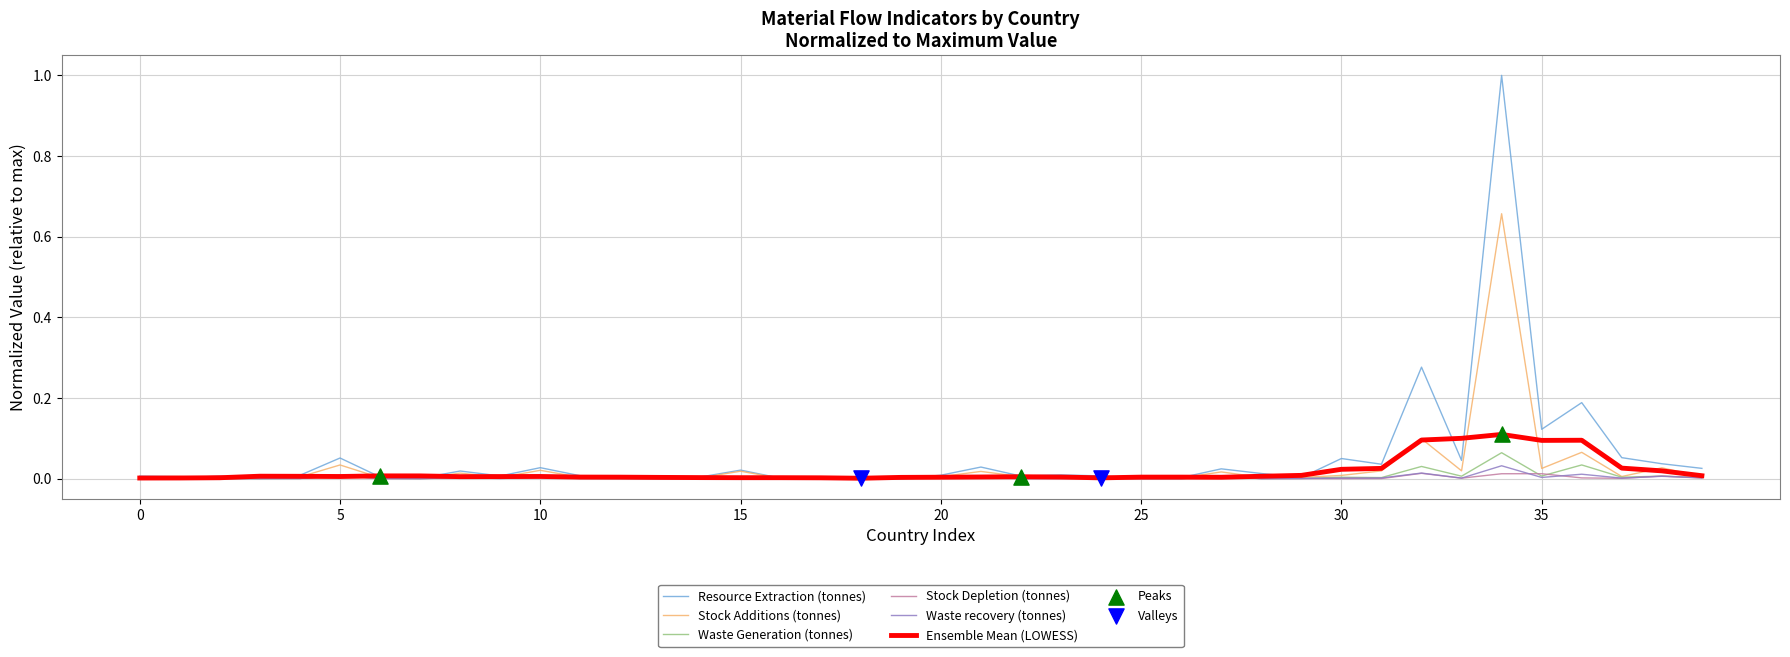

Which series has the largest range (max minus min)?

Resource Extraction (tonnes)